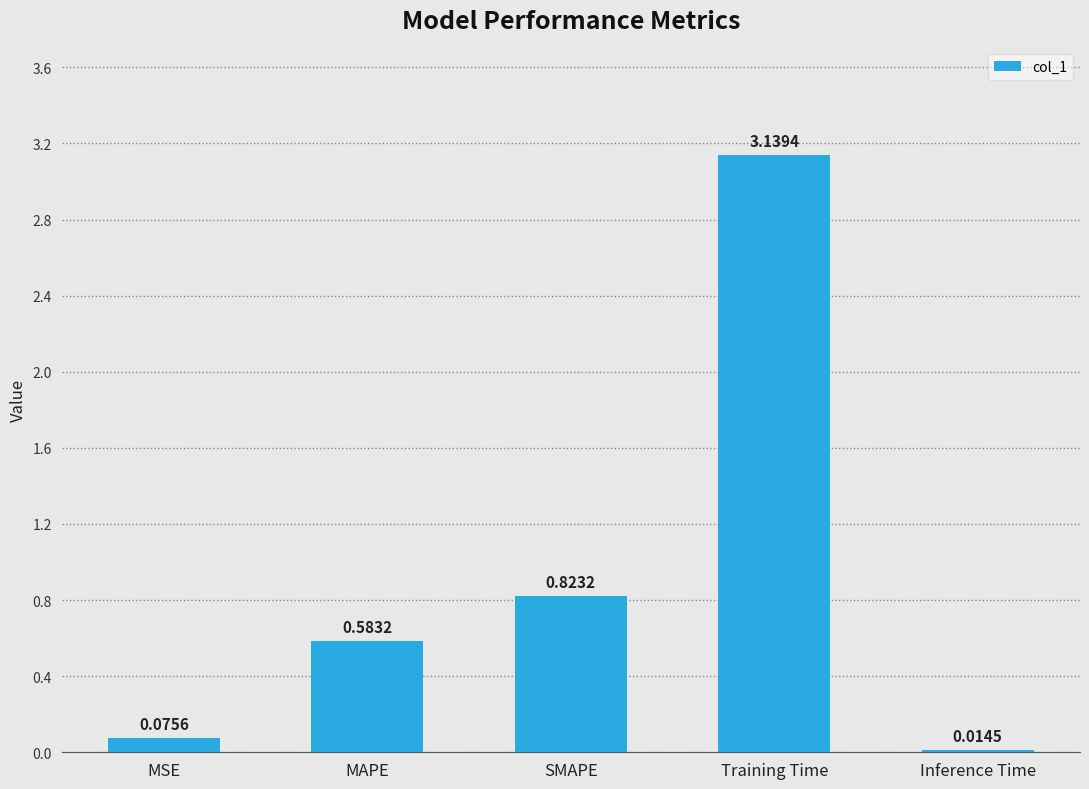

List the labels in order of value, smallest first.

Inference Time, MSE, MAPE, SMAPE, Training Time